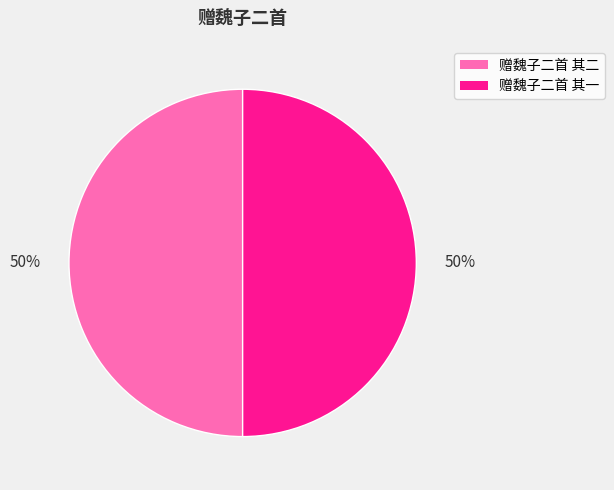

True or false: 赠魏子二首 其一 accounts for 58% of the total.

False